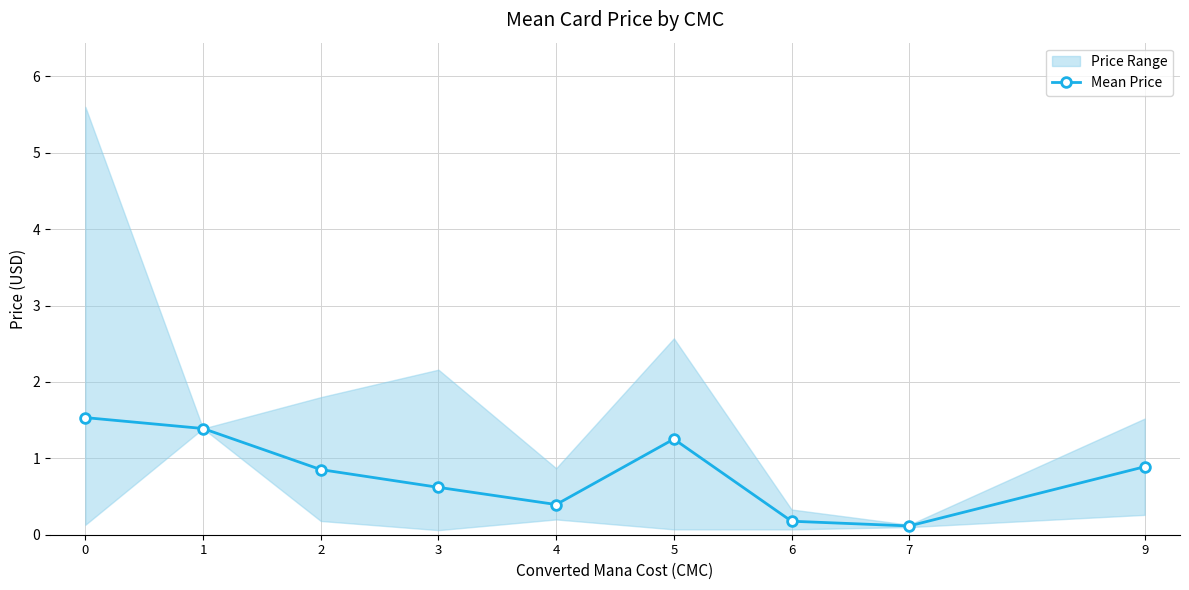

What is the approximate value at 9?

0.9